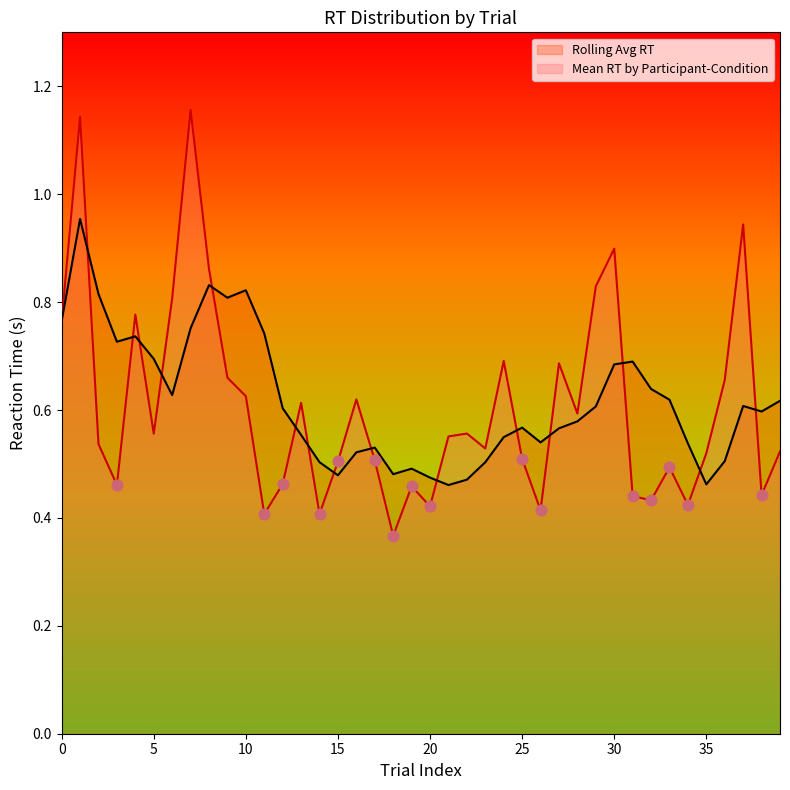

Which series has the largest range (max minus min)?

Mean RT by Participant-Condition